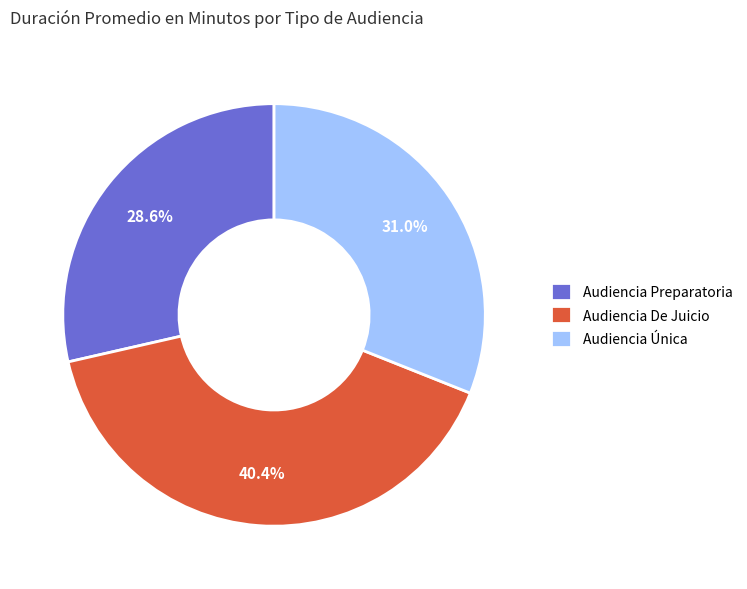

To the nearest percent, what is the average slice percentage?

33%